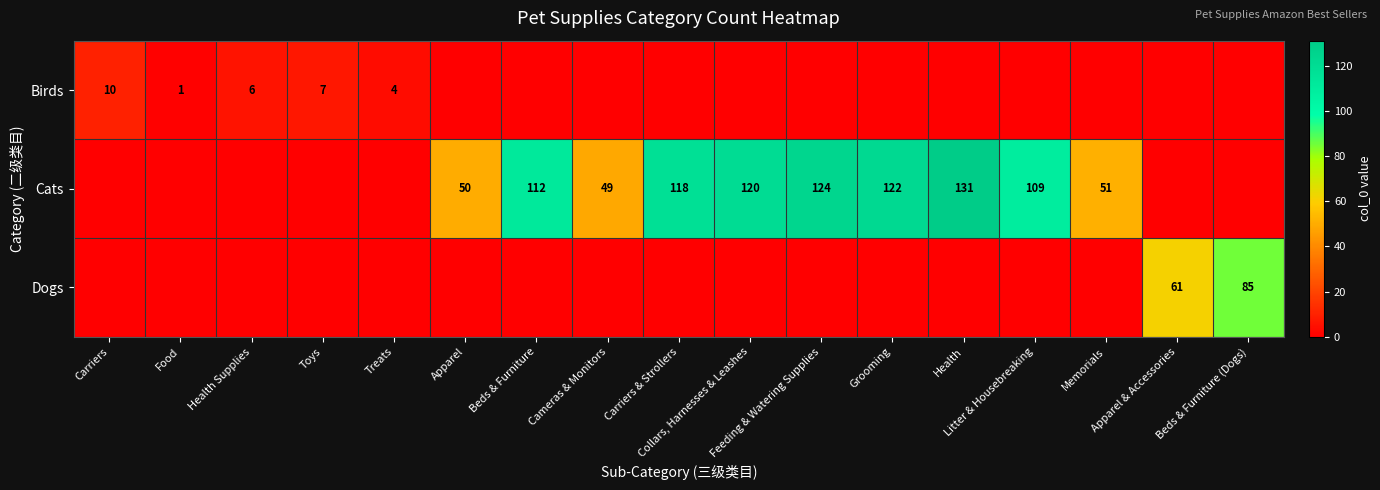

How many distinct data groups are displayed?

3